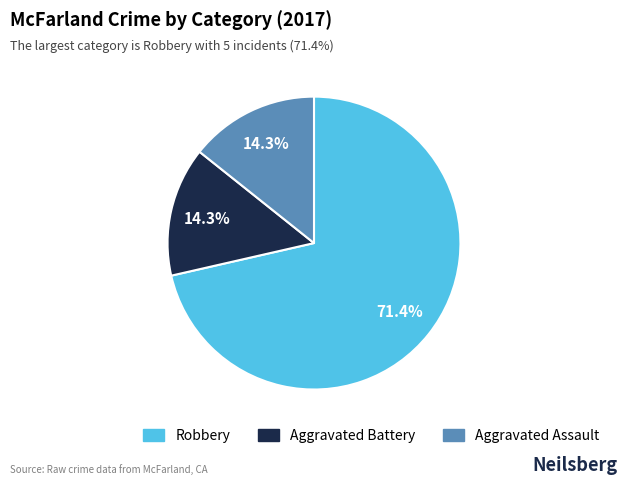

Which slice represents more than half of the pie?

Robbery